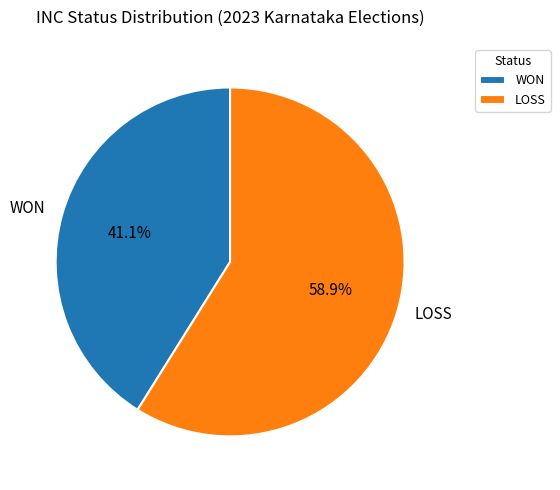

Approximately how many times larger is the value at WON compared to LOSS?

0.7